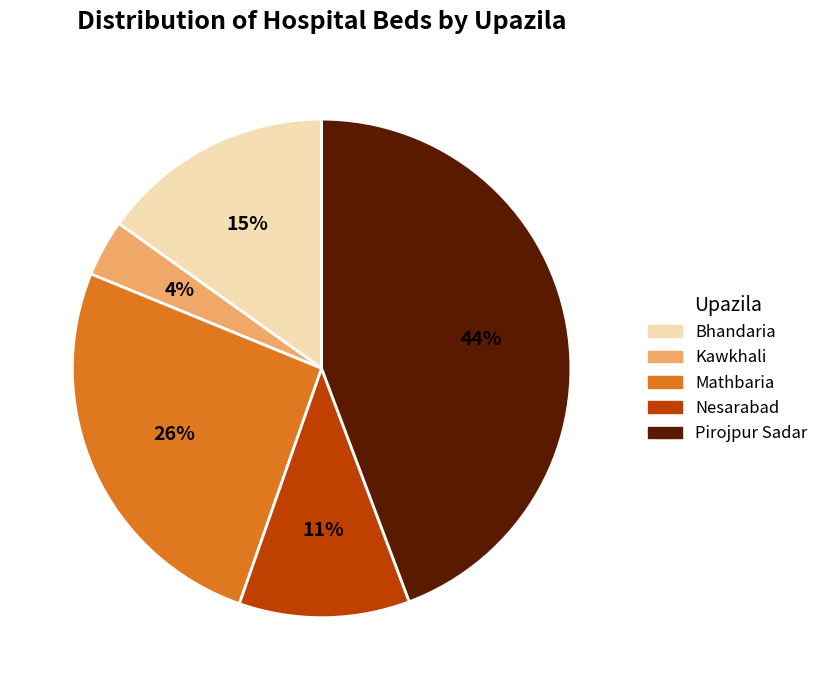

Which category has the smallest portion of the pie?

Kawkhali